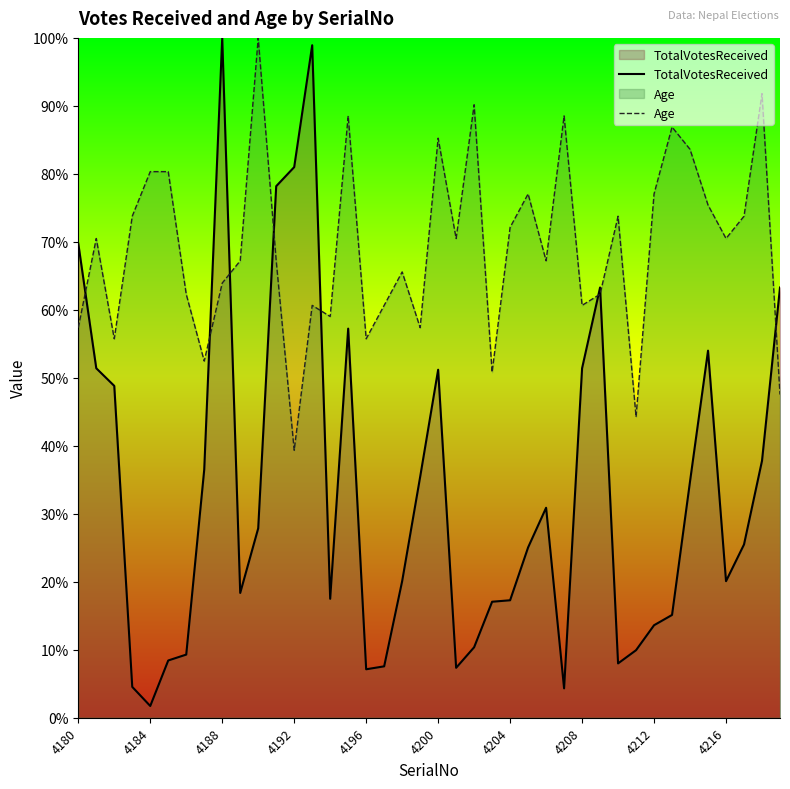

What is the difference between the maximum and minimum values in the TotalVotesReceived series?

98.3